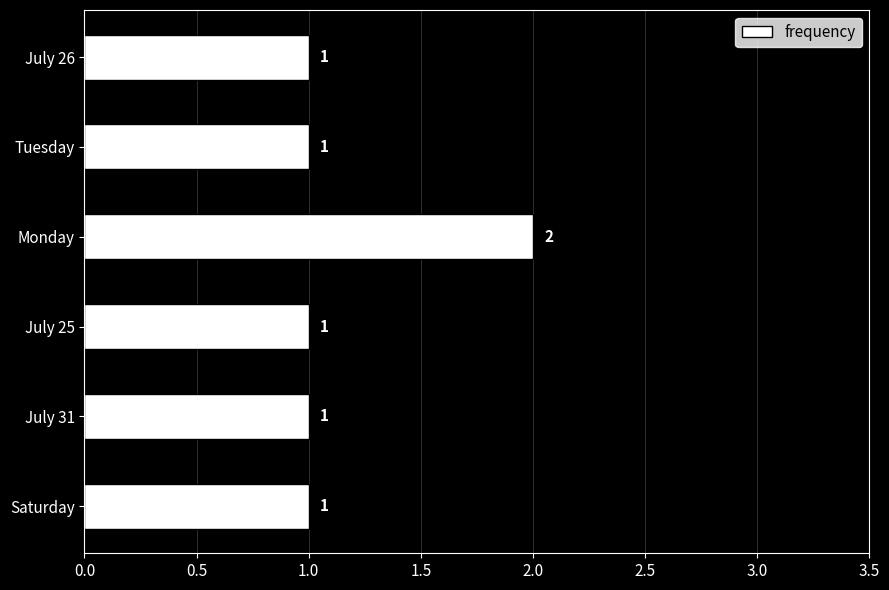

What is the change in value from July 25 to Monday?

+1